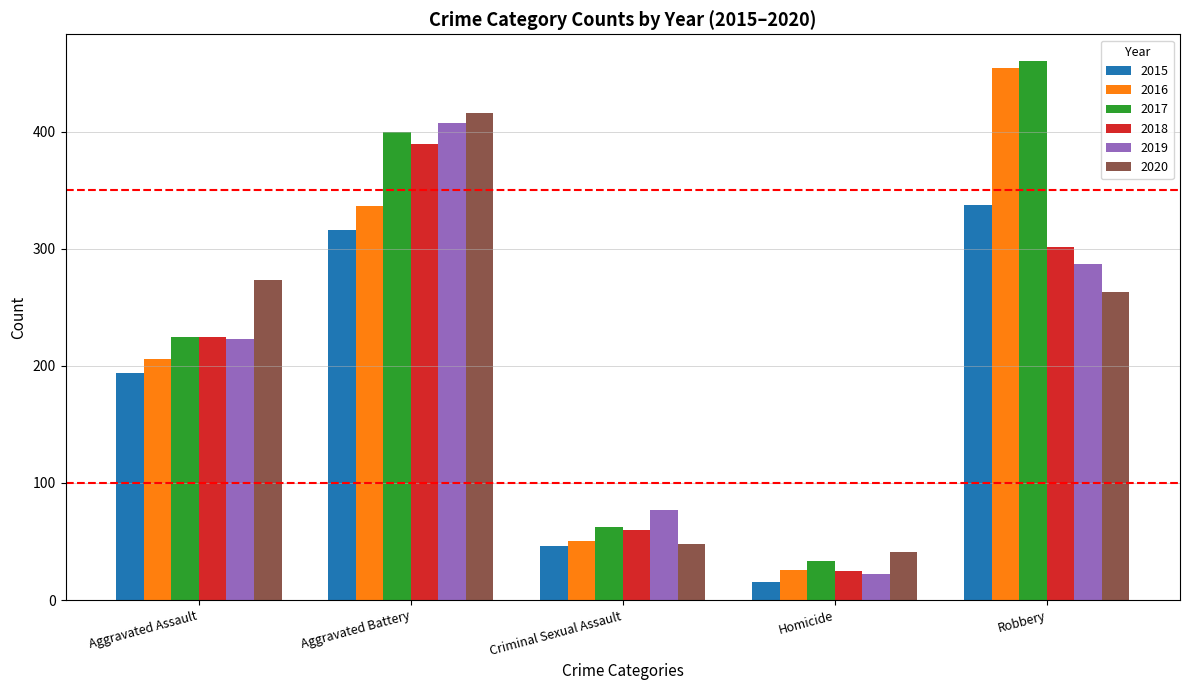

Which series has the widest spread of values?

2016